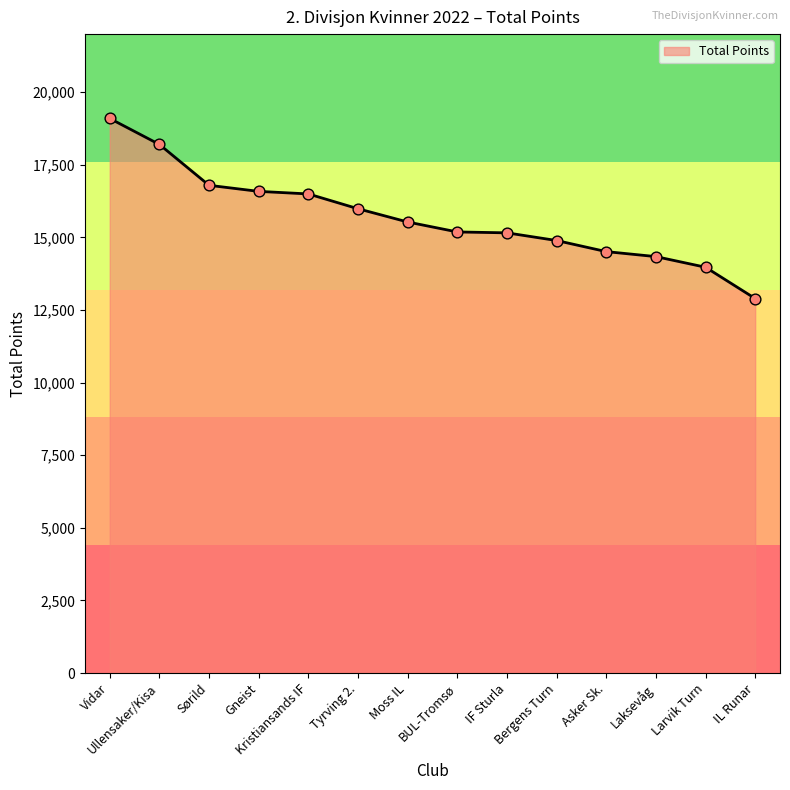

What is the change in value from Sørild to Asker Sk.?

-2283